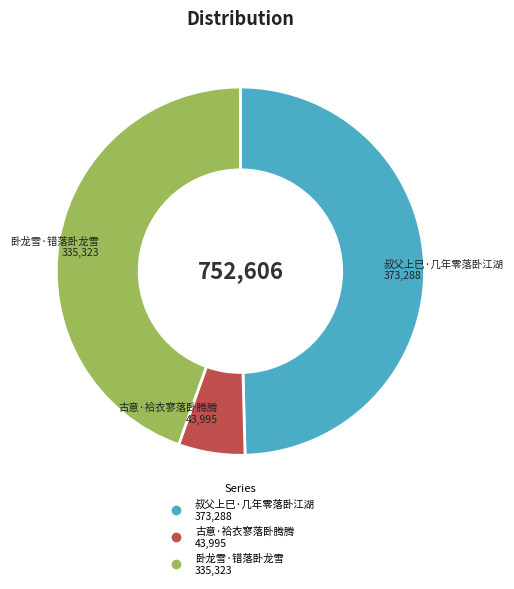

Rank the categories by value from lowest to highest.

古意·袷衣寥落卧腾腾, 卧龙雪·错落卧龙雪, 叔父上巳·几年零落卧江湖